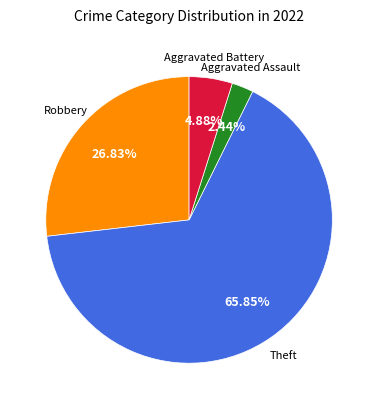

True or false: Aggravated Battery accounts for 5% of the total.

True